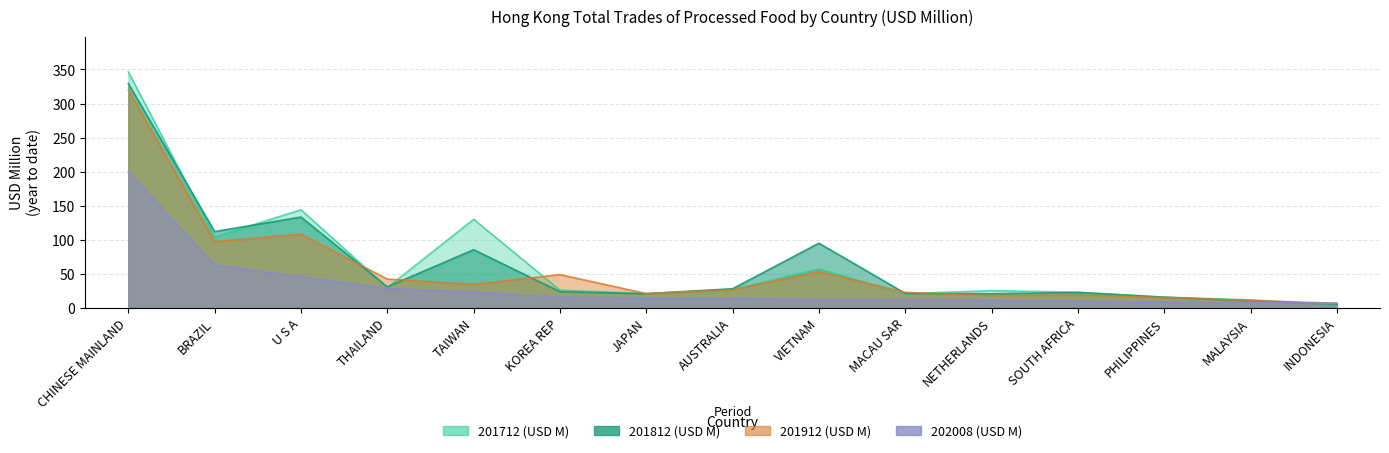

Where does the 201712 (USD M) series first go above 25?

CHINESE MAINLAND